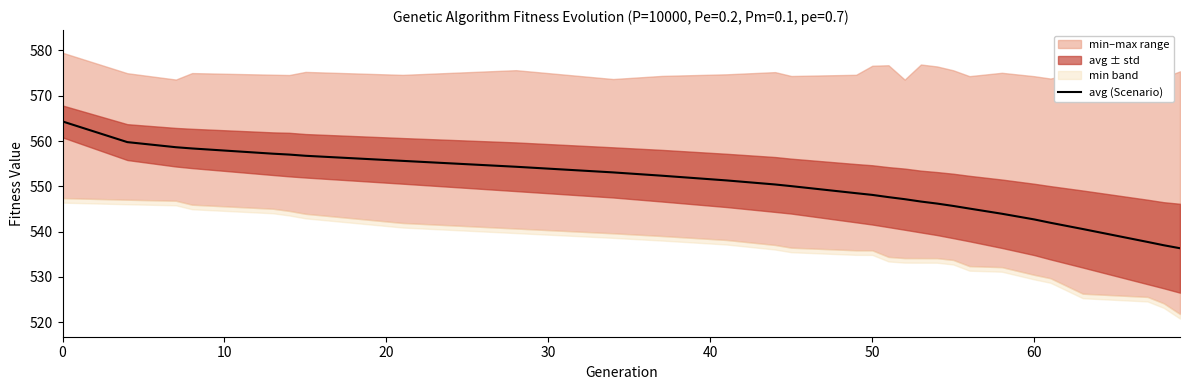

How many categories are shown in the chart?

29